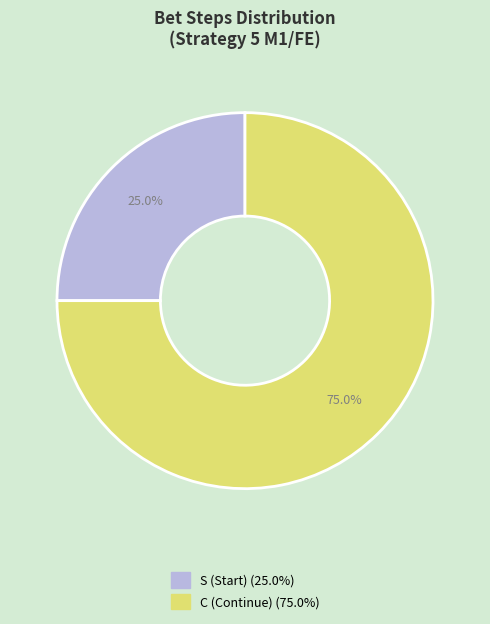

Is there any slice that represents more than half of the pie?

Yes